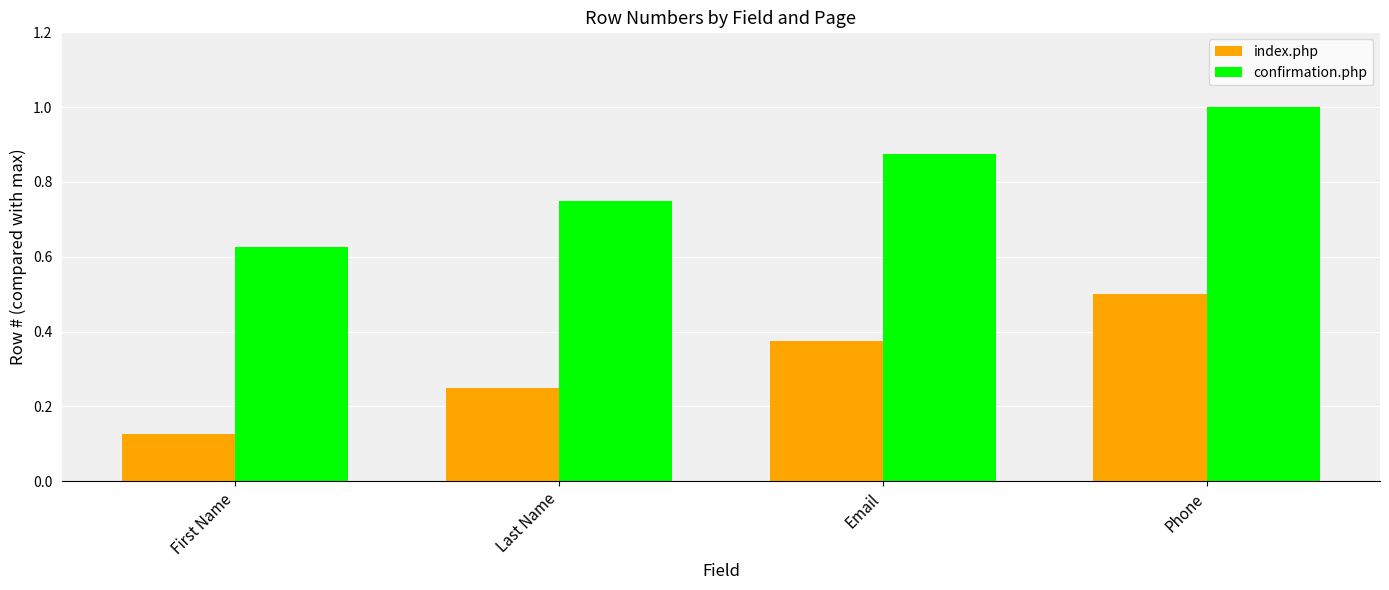

At Phone, list the series in order from largest to smallest.

confirmation.php, index.php